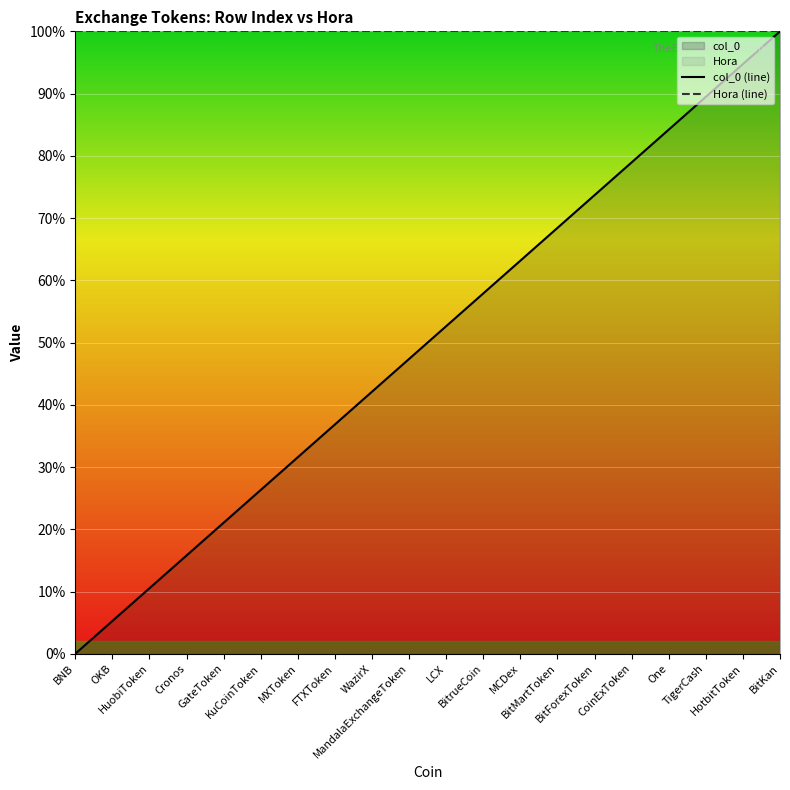

How many lines are shown in the chart?

2